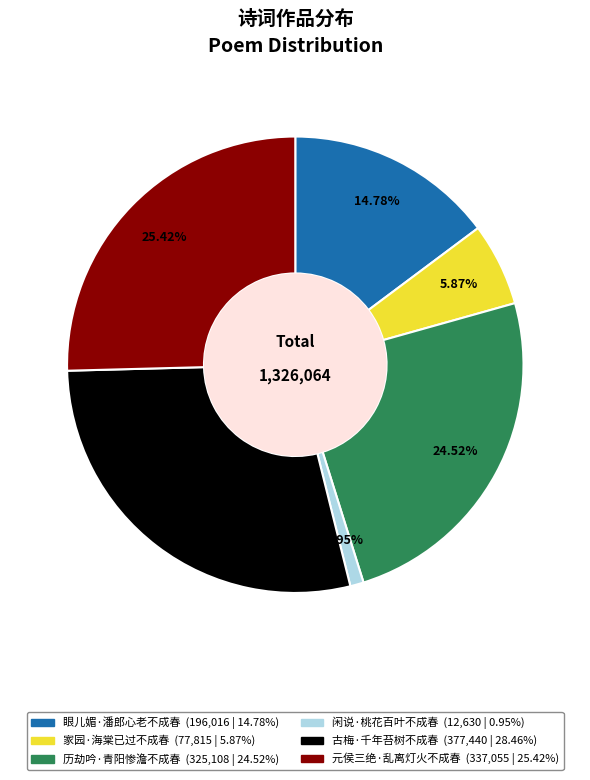

How much of the chart is everything except 古梅·千年苔树不成春?

71.5%